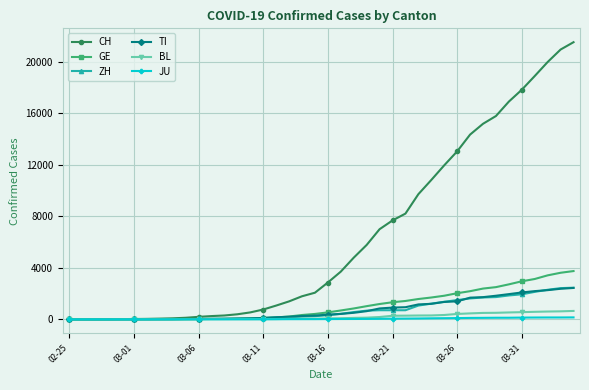

What is the sum of all CH values?

256270